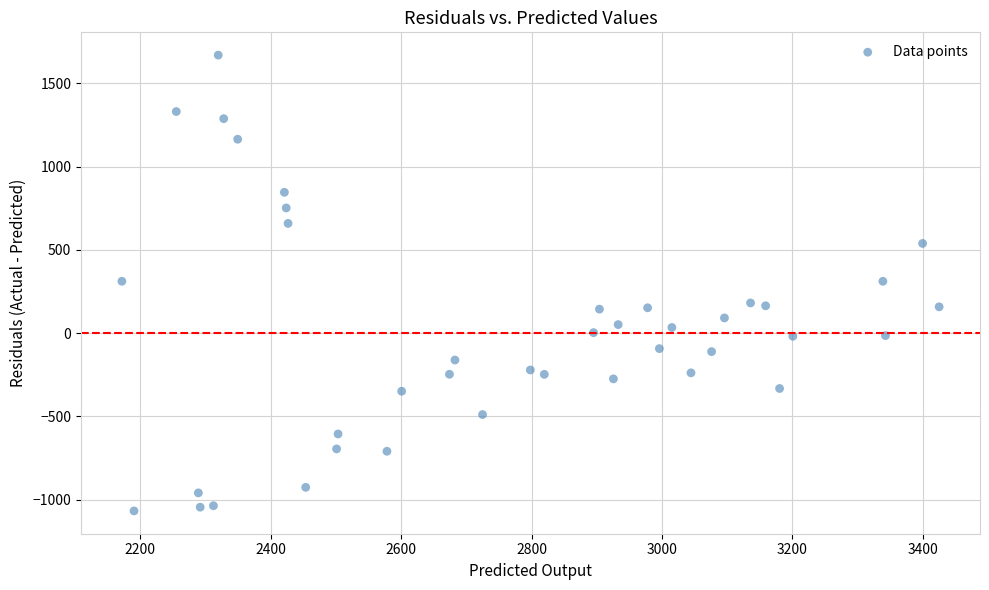

What is the range of Y values (max minus min)?

2735.9